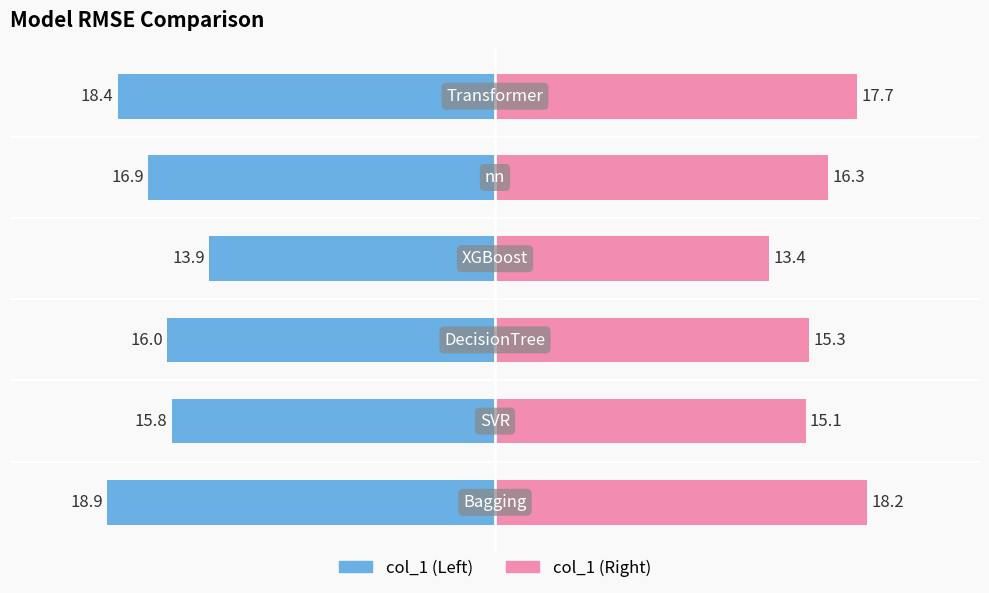

Which label corresponds to the largest value in the chart?

Bagging